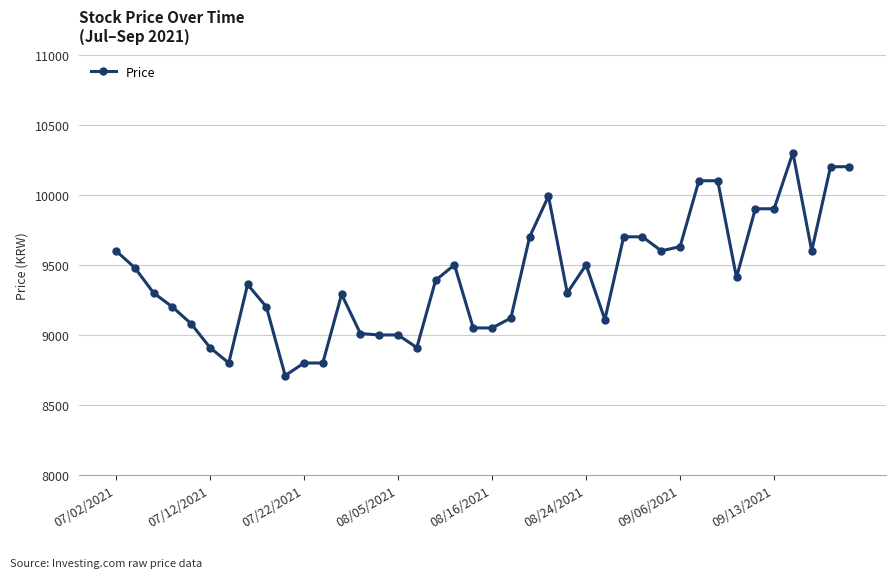

What is the difference between the maximum and minimum values?

1590